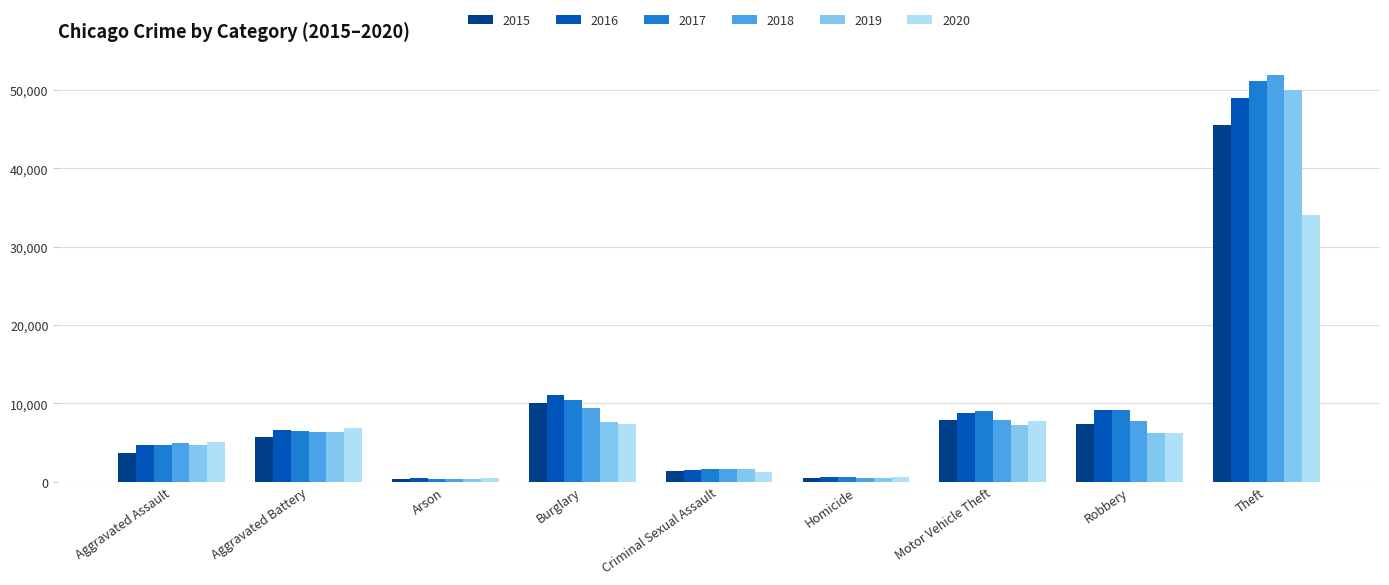

Read the 2019 value at Motor Vehicle Theft.

7206